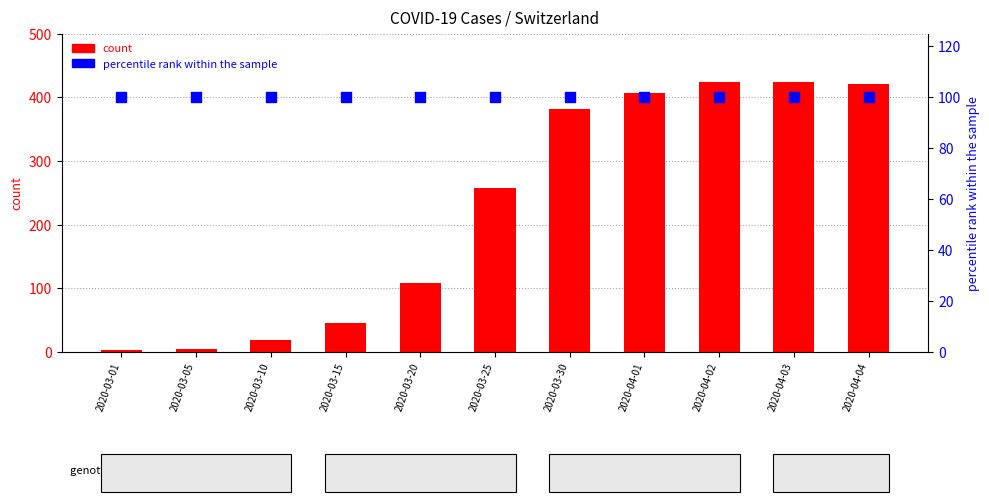

At which category is the sum across all series the highest?

2020-04-02